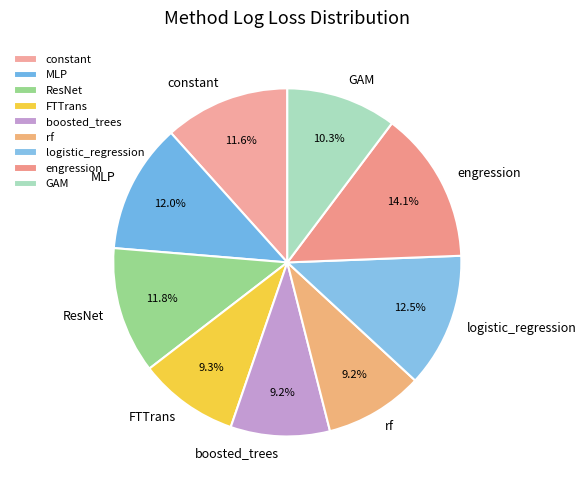

Is there a majority slice in this chart?

No